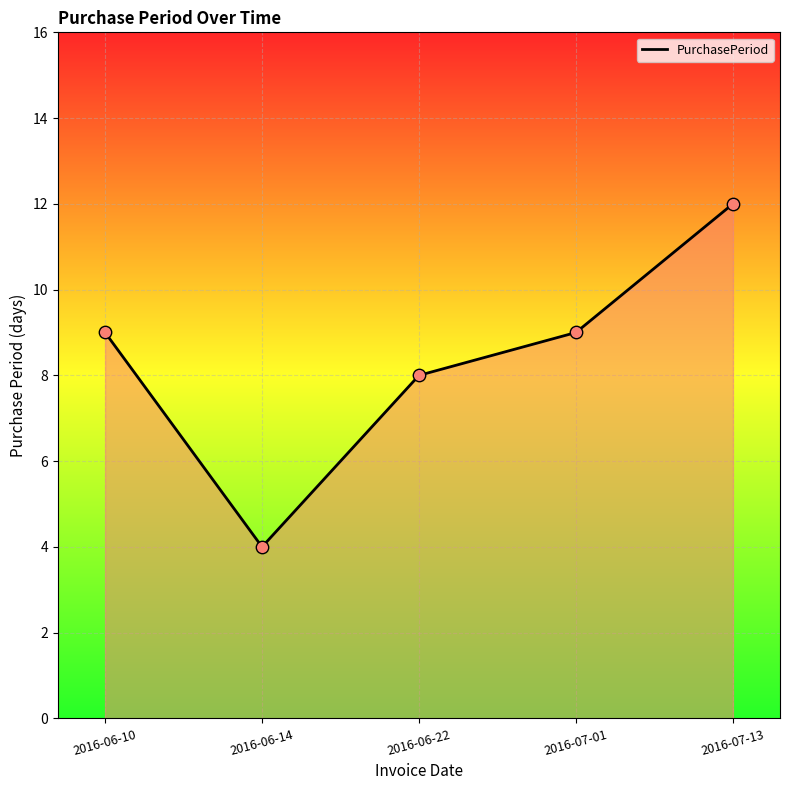

What is the change in value from 2016-06-10 to 2016-06-14?

-5